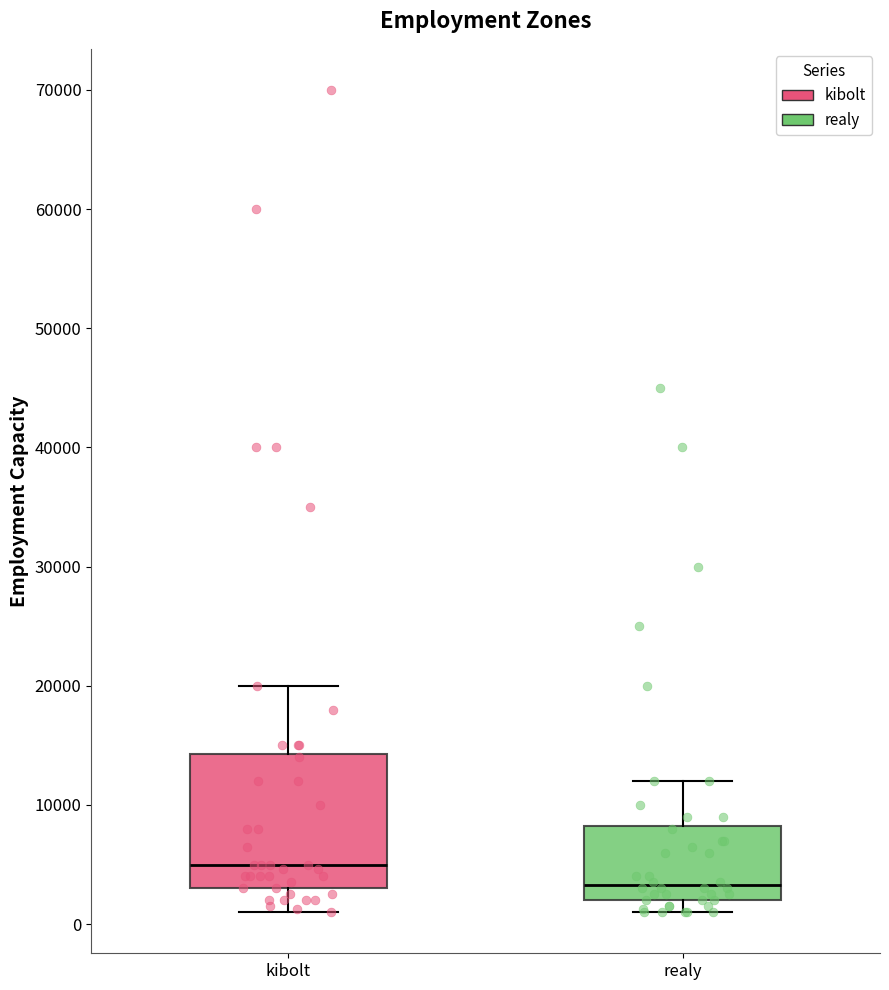

Reading left to right, transcribe this box plot: for each box, give where its median line is, the range the box spans, and where its two whiskers end, as read against the y-axis. The values are not printed on the chart, so give them approximately, as read against the axis.

kibolt: median 5000, box 3000 to 14000, whiskers 1000 to 20000
realy: median 3000, box 2000 to 8000, whiskers 1000 to 12000